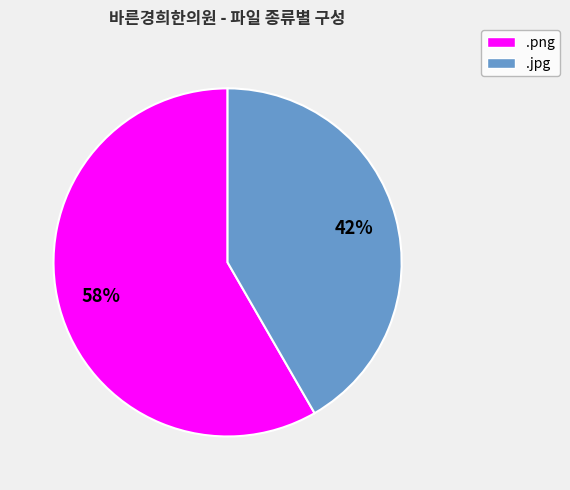

How many segments does this pie chart have?

2